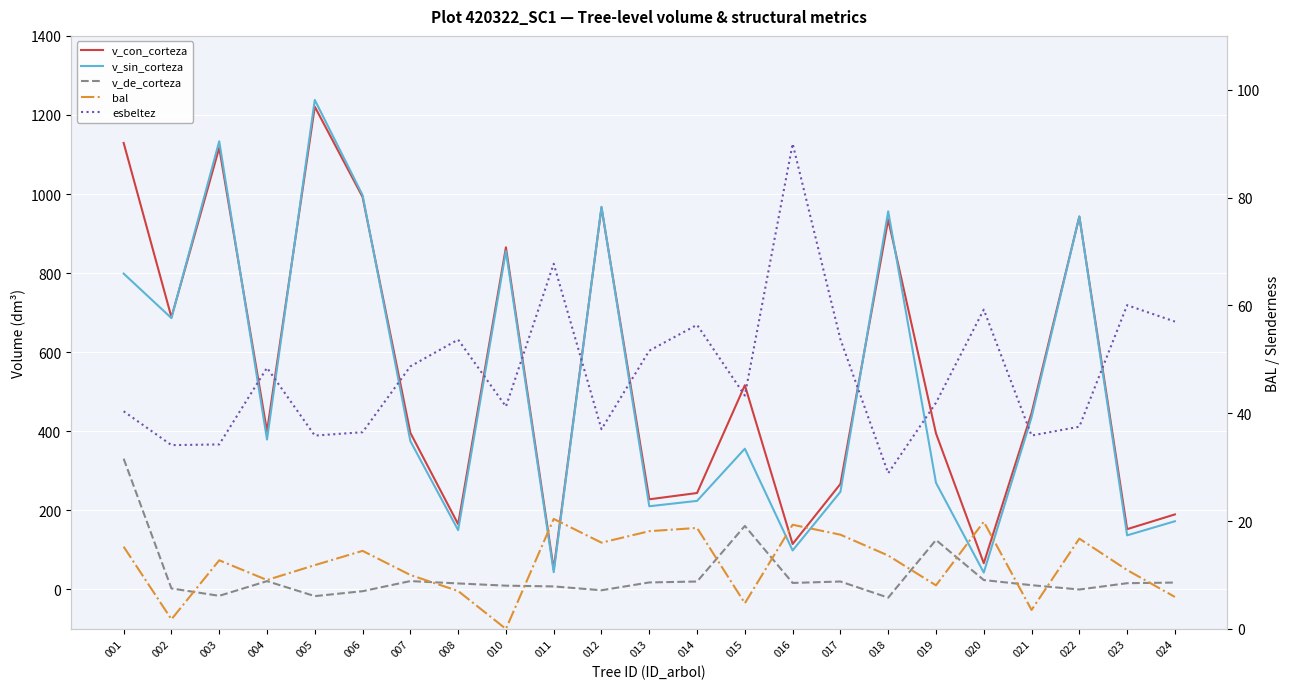

What is the value of the v_de_corteza point at the 21st from the left?

-0.3